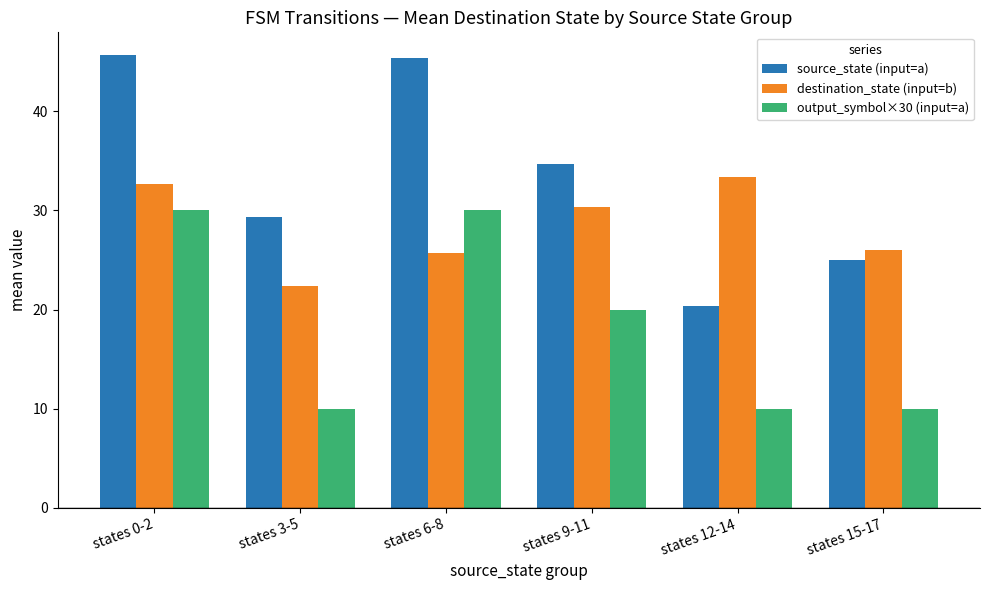

Is the value of source_state (input=a) at states 3-5 greater than the value of destination_state (input=b) at states 3-5?

Yes